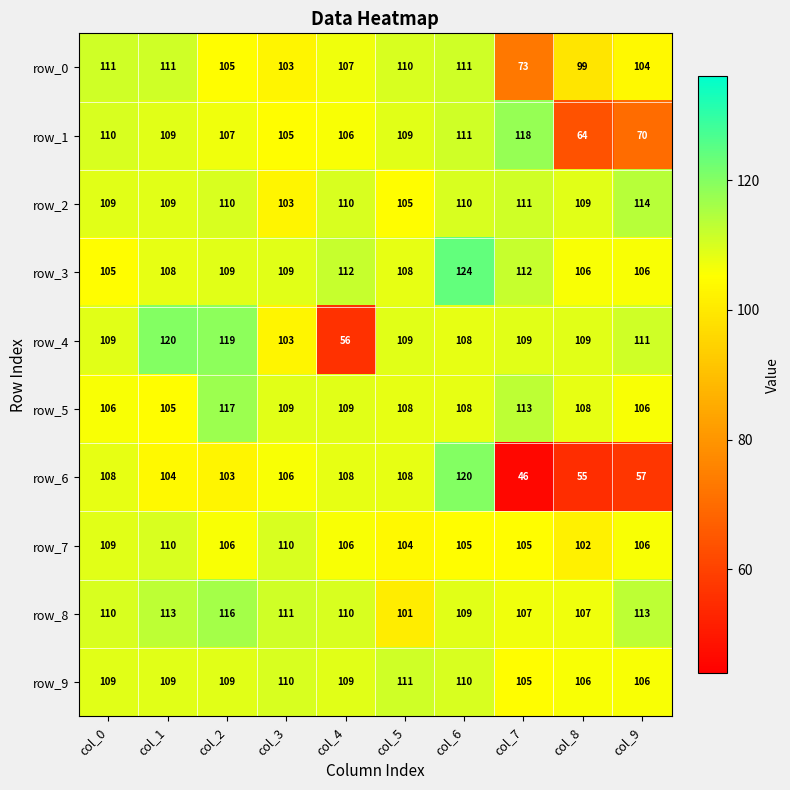

What is the difference between the maximum and minimum values in the row_6 series?

74